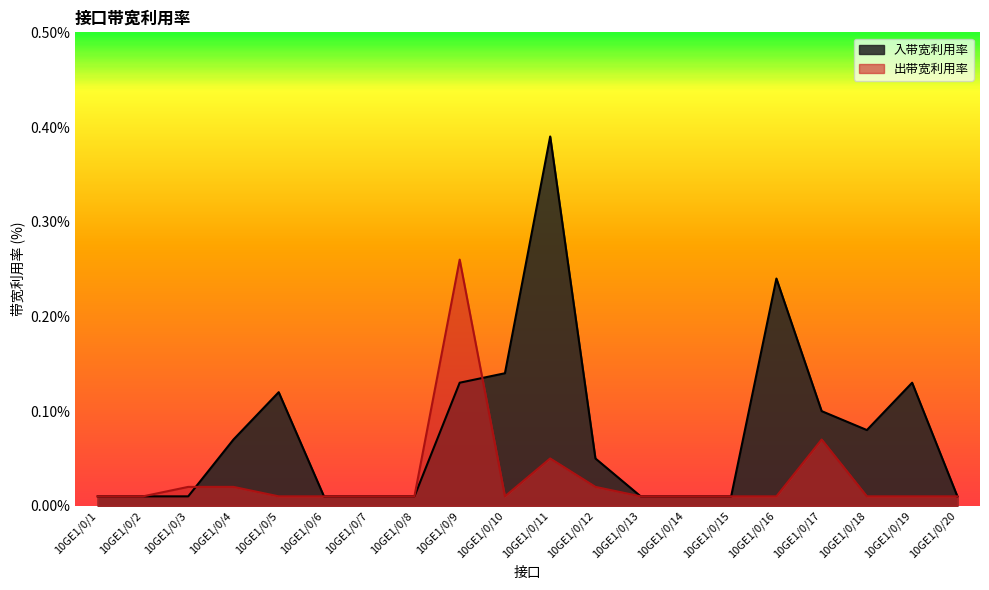

Rank the series at 10GE1/0/7 from lowest to highest value.

入带宽利用率, 出带宽利用率